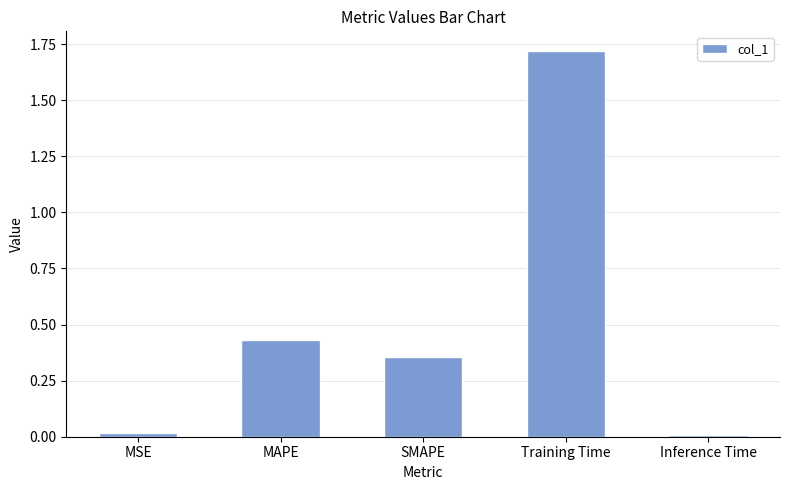

Which has a higher value, SMAPE or Inference Time?

SMAPE